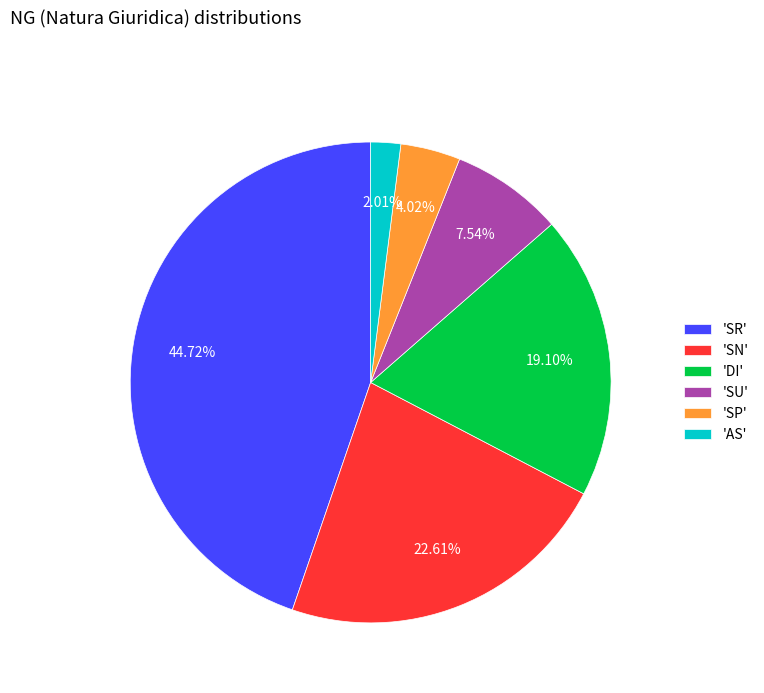

Which has a higher value, 'SN' or 'SR'?

'SR'